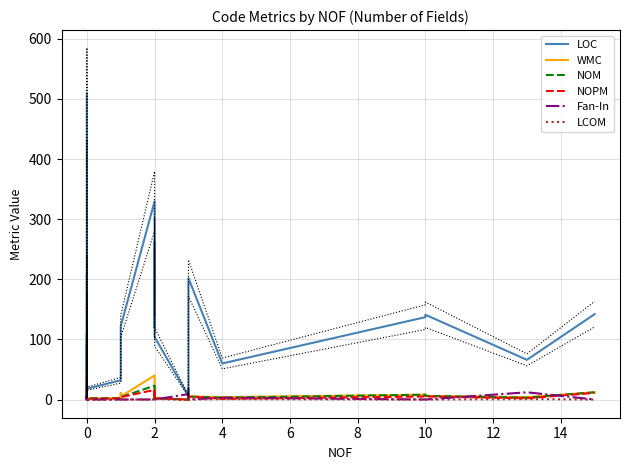

Where is the first local minimum for WMC?

4